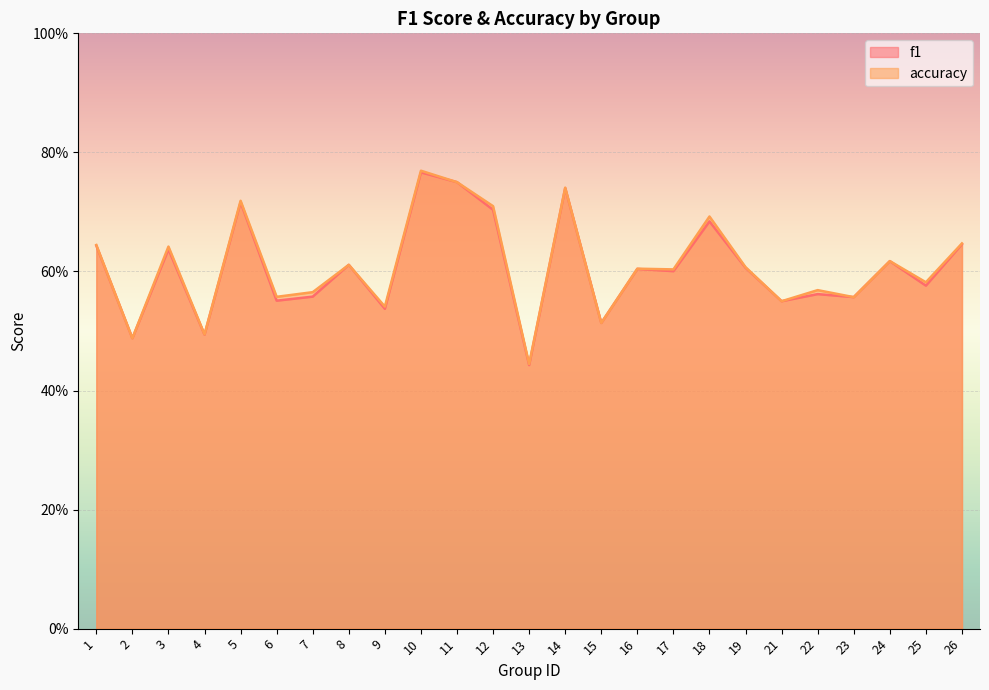

What is the minimum value shown in the chart?

0.4